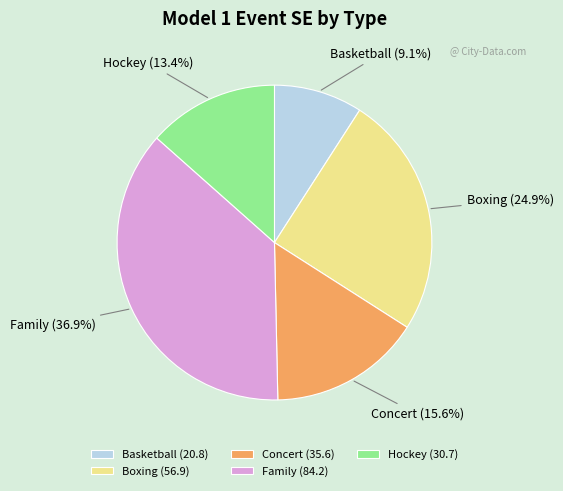

Which category has the smallest portion of the pie?

Basketball